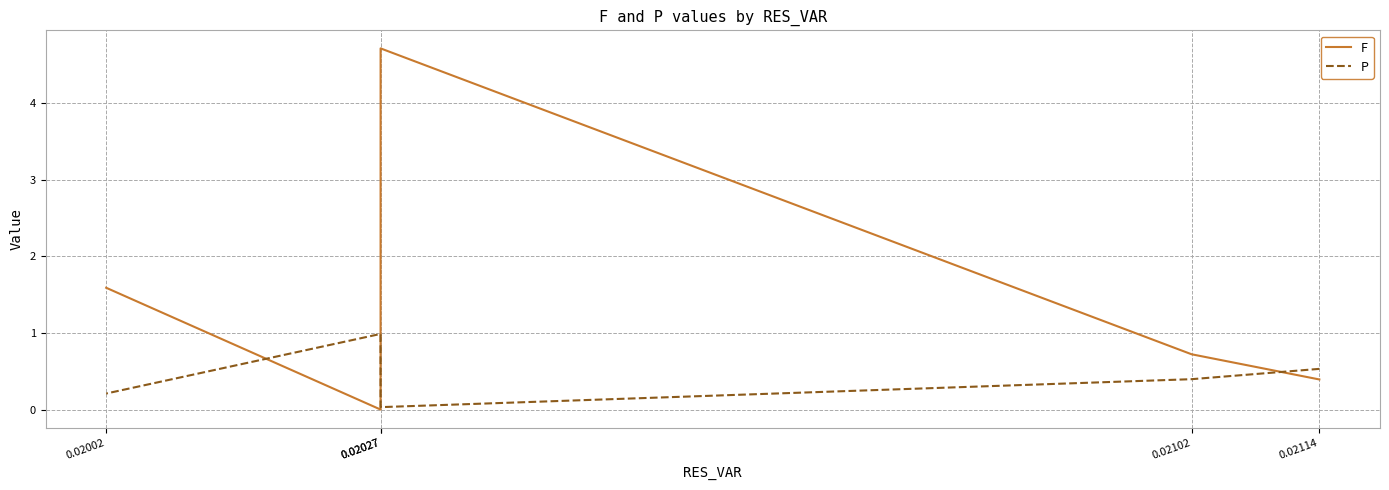

What is the total value across all series at 0.02114?

0.9